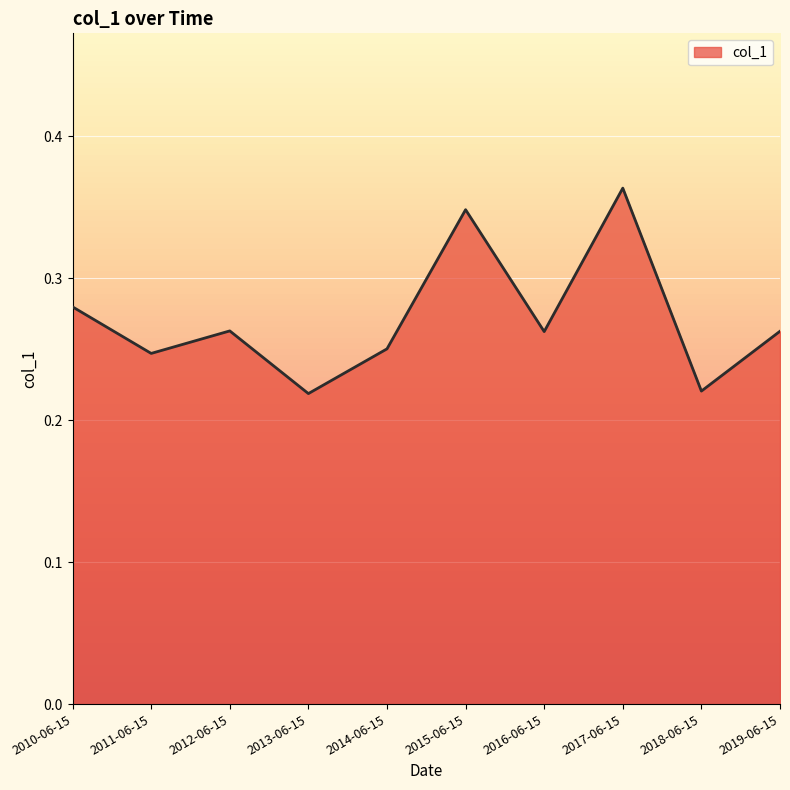

What is the change in value from 2014-06-15 to 2017-06-15?

+0.1